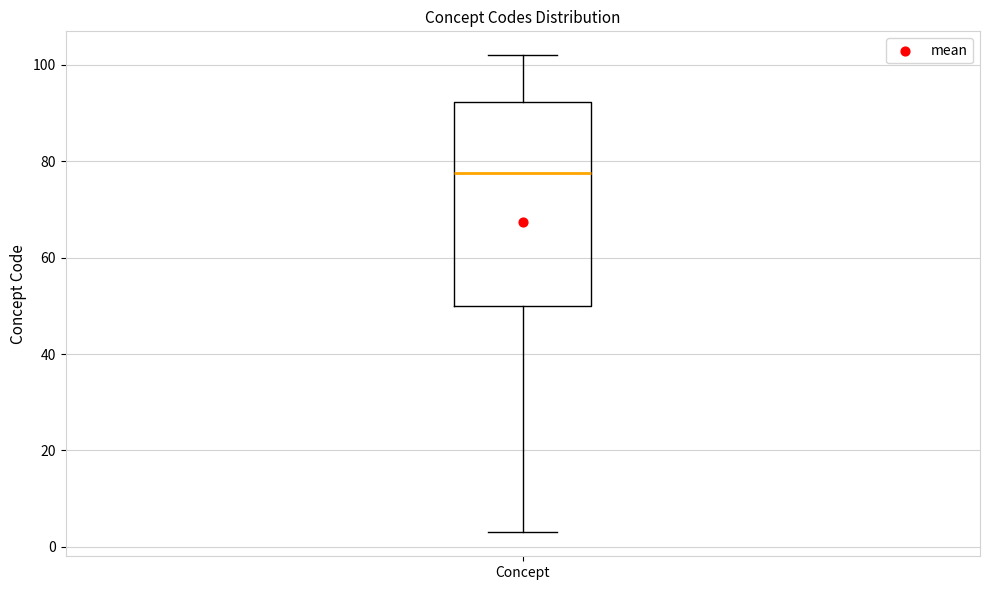

Read this box plot against the y-axis: the position of the median line, the range covered by the box, and the ends of both whiskers. The values are not printed on the chart, so give them approximately, as read against the axis.

median 78, box 50 to 92, whiskers 4 to 102